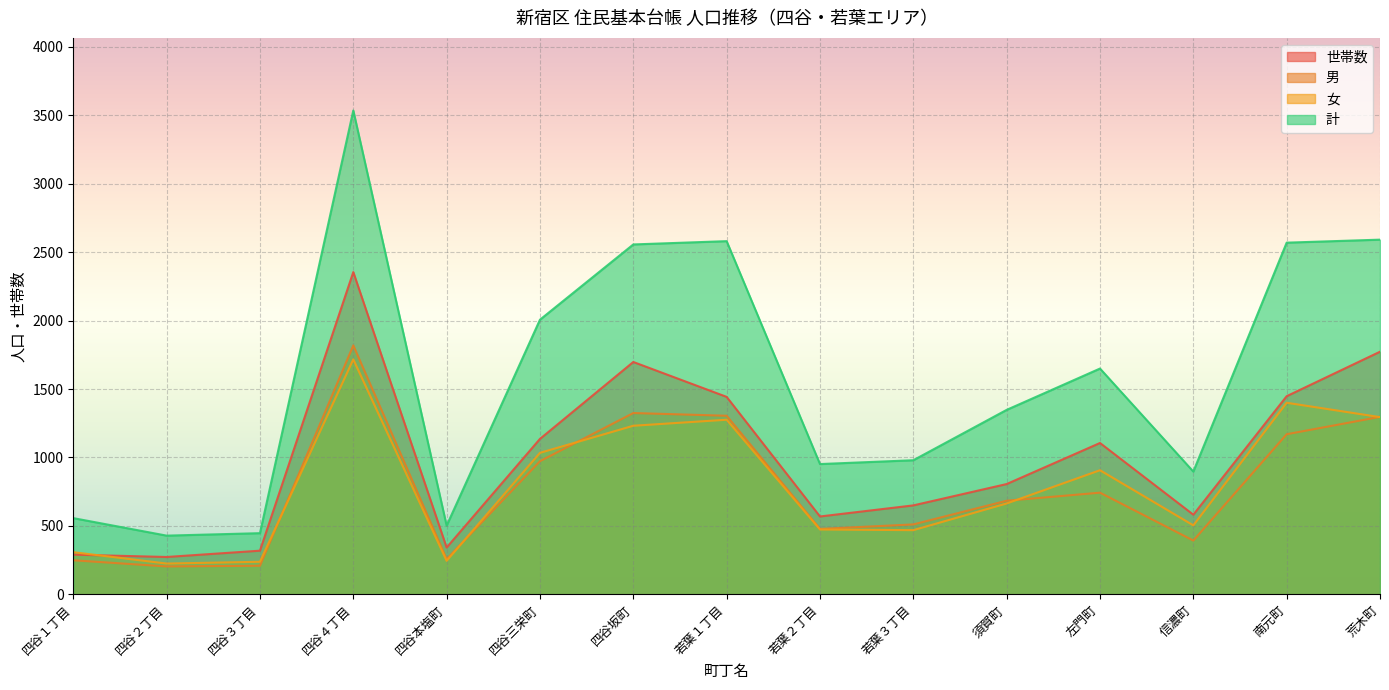

How many interior local peaks does the 世帯数 series have?

3